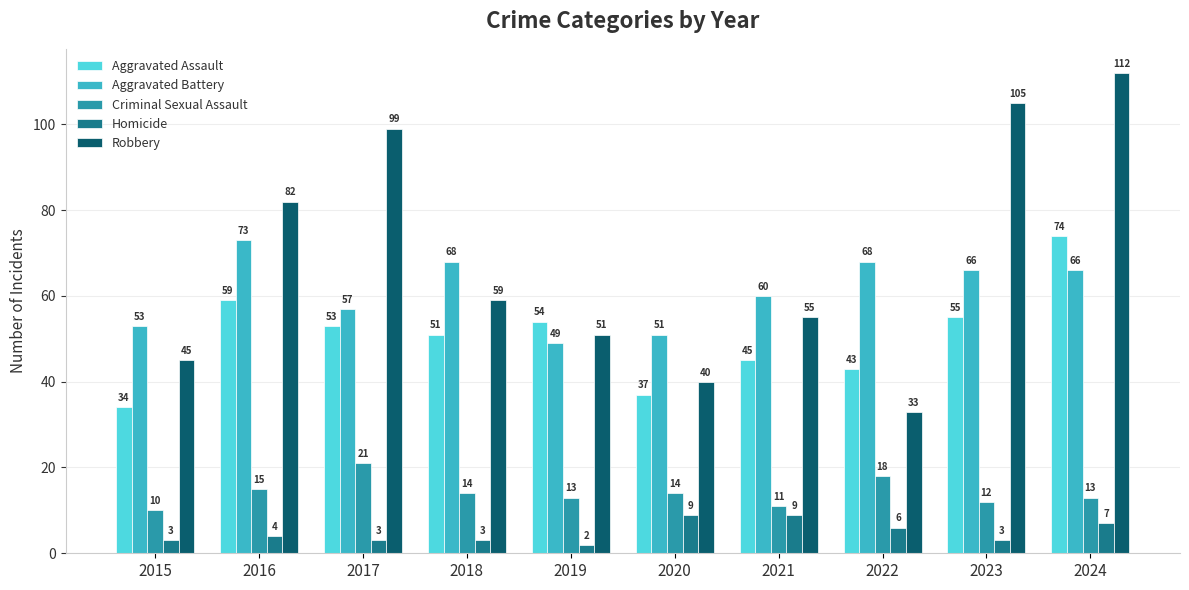

Is the value of Homicide at 2015 greater than the value of Aggravated Battery at 2020?

No